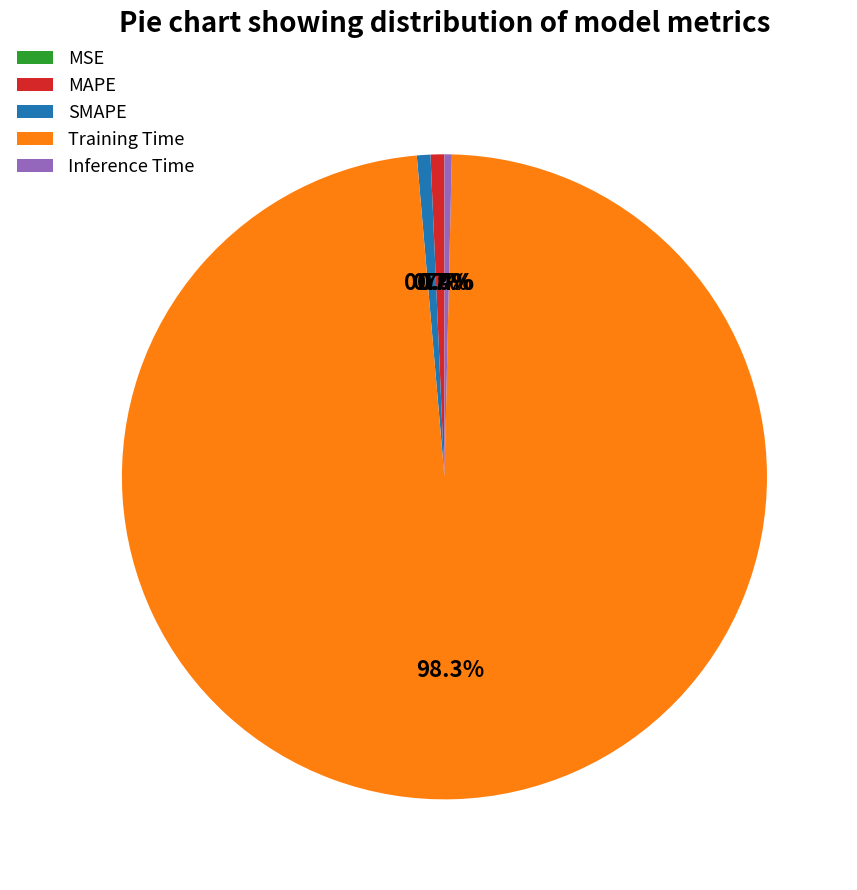

What portion of the pie excludes MAPE?

99.3%